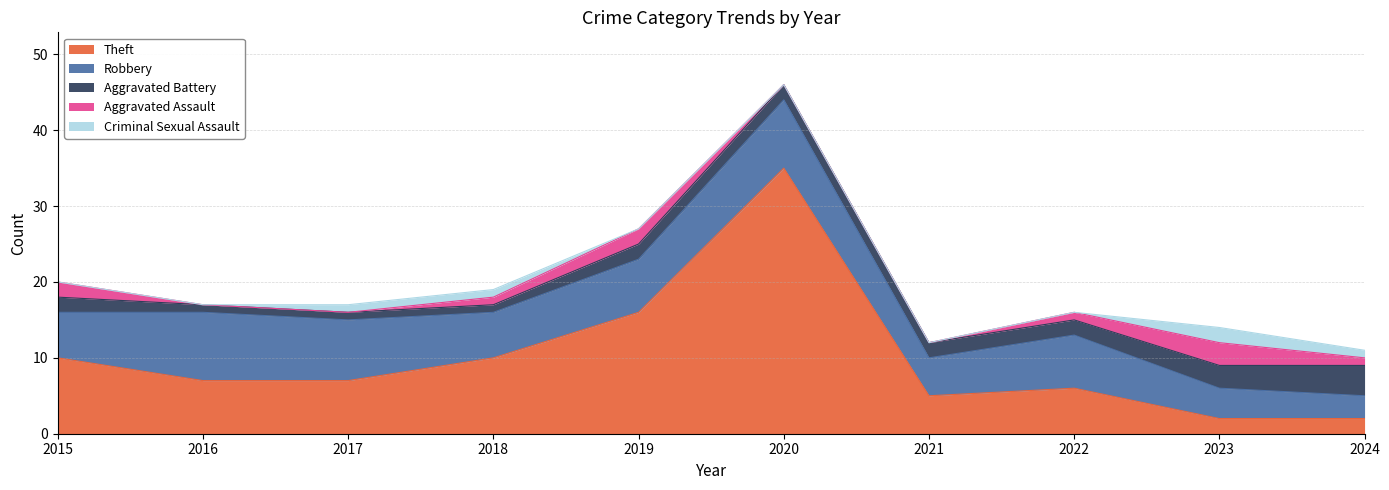

At which category is the sum across all series the highest?

2020